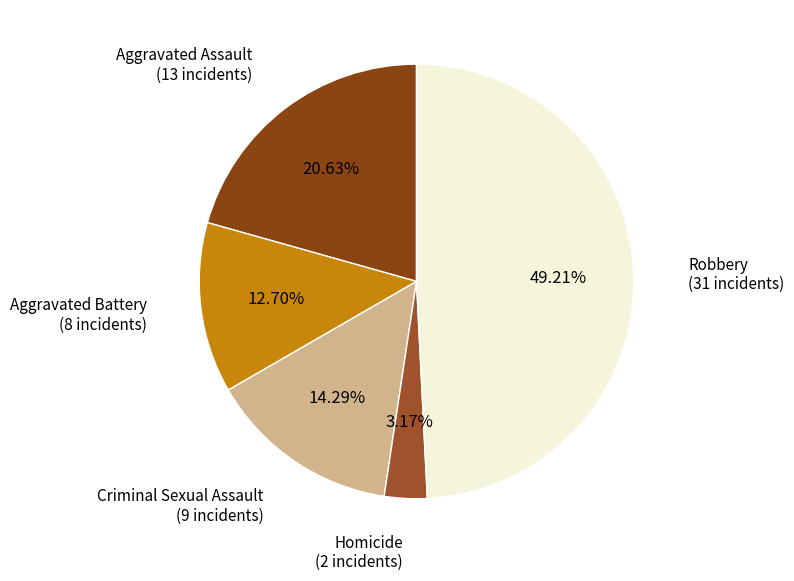

To the nearest percent, what portion does Criminal Sexual Assault represent?

14%